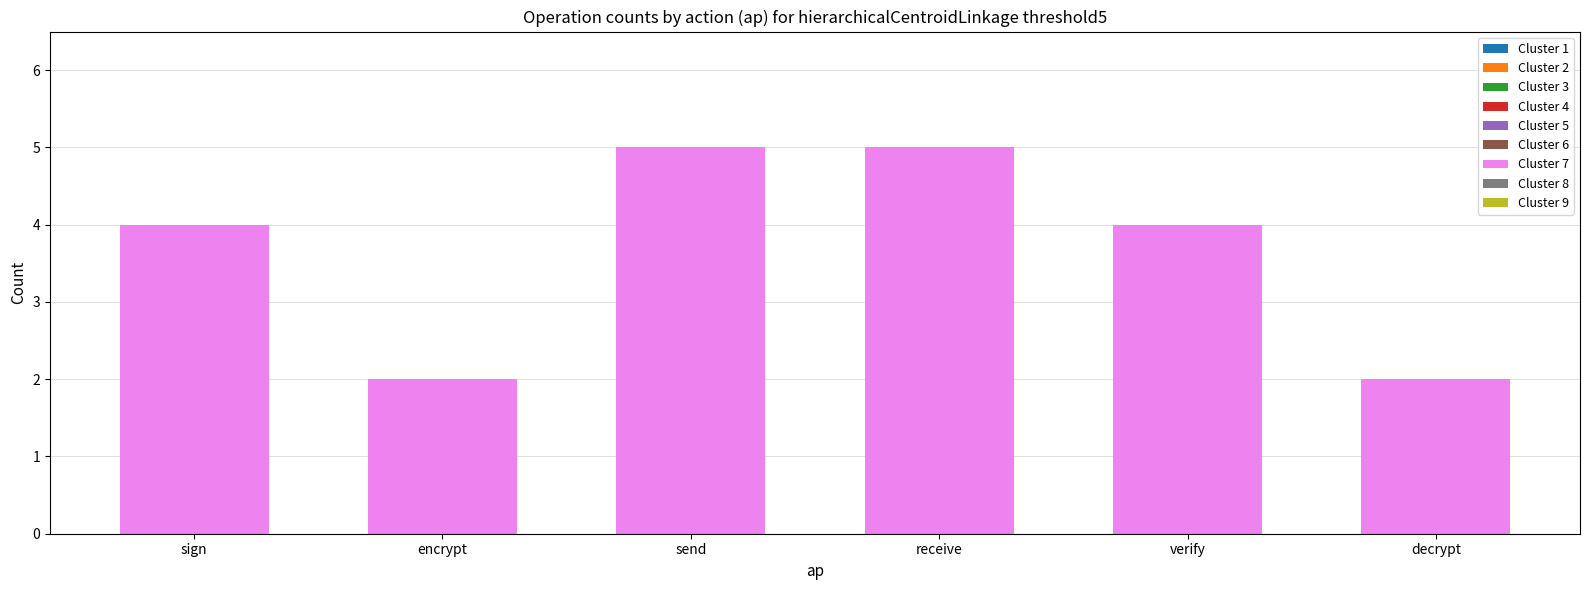

How many distinct data groups are displayed?

1